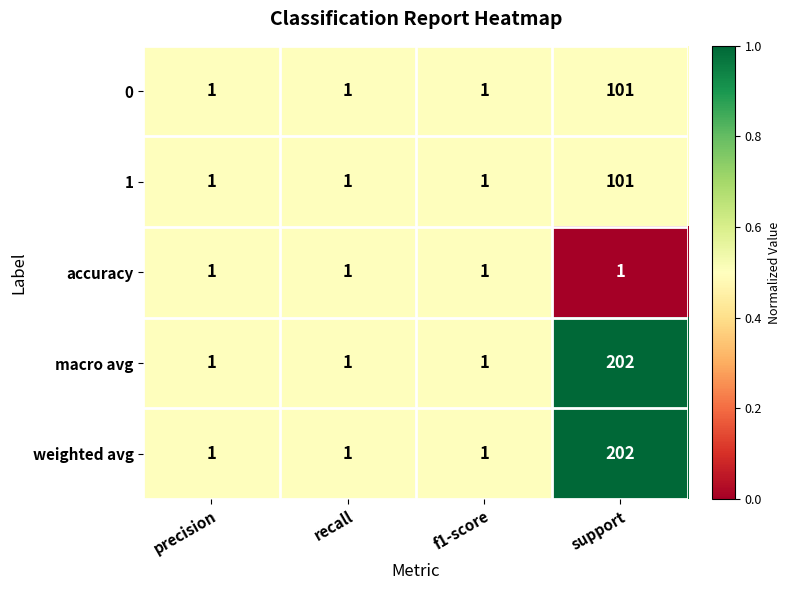

What is the difference between the highest and lowest values at support?

201